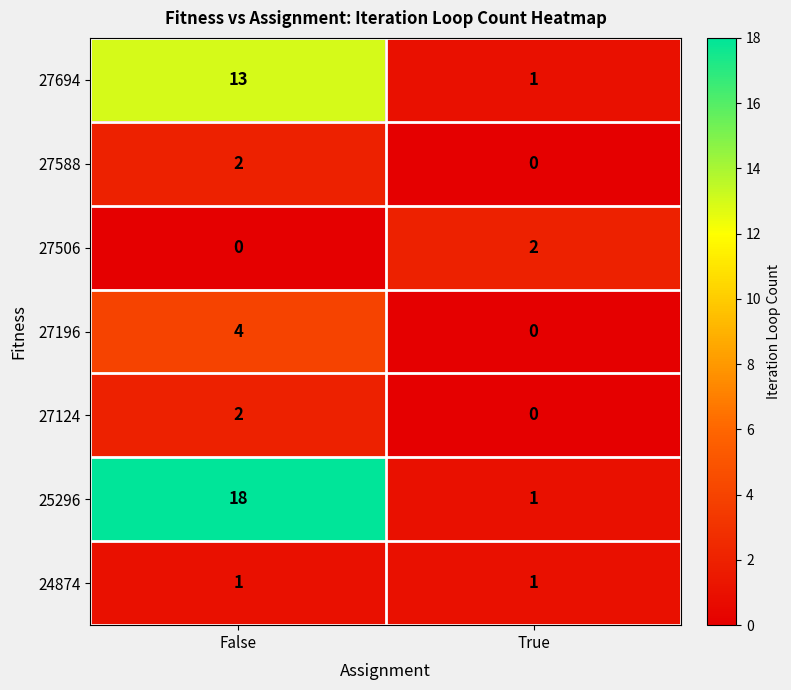

What is the sum of the 25296 values at True and False?

19